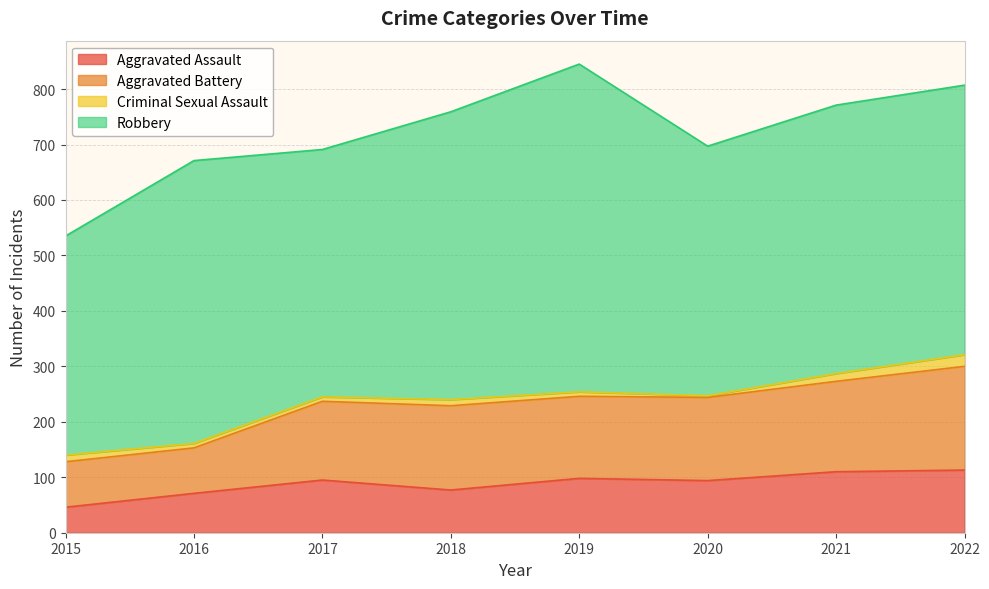

Which category has the lowest value in the Aggravated Assault series?

2015